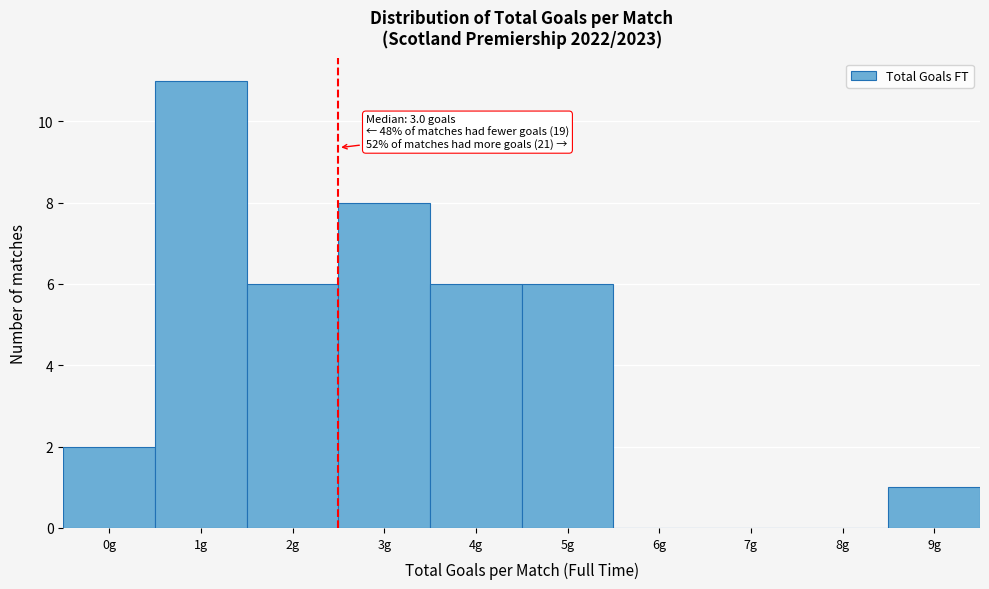

Reading left to right, transcribe all the data shown in this chart.

0g=2	1g=11	2g=6	3g=8	4g=6	5g=6	6g=0	7g=0	8g=0	9g=1